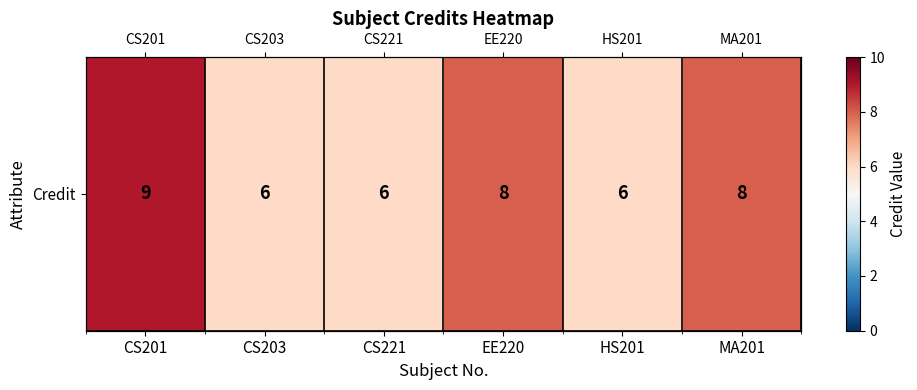

The value at HS201 is 2. True or false?

False